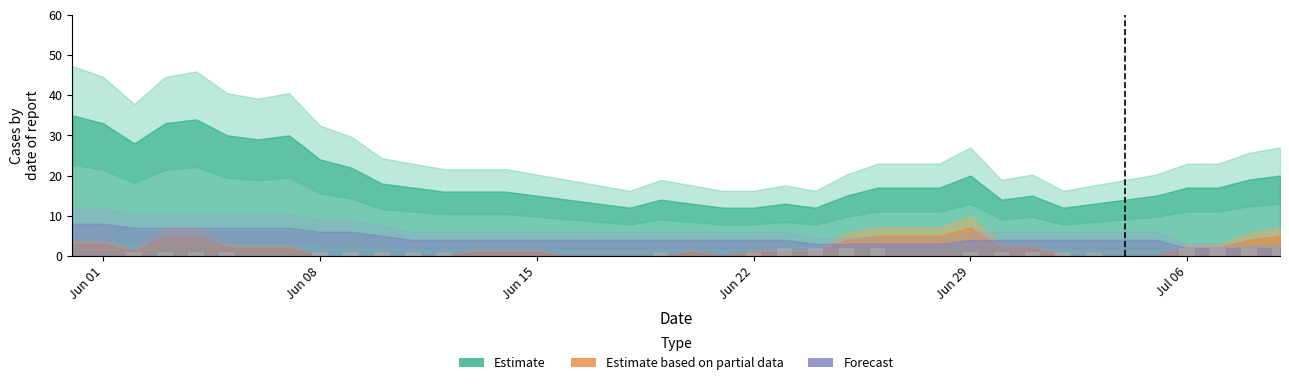

What is the maximum value shown in the chart?

2